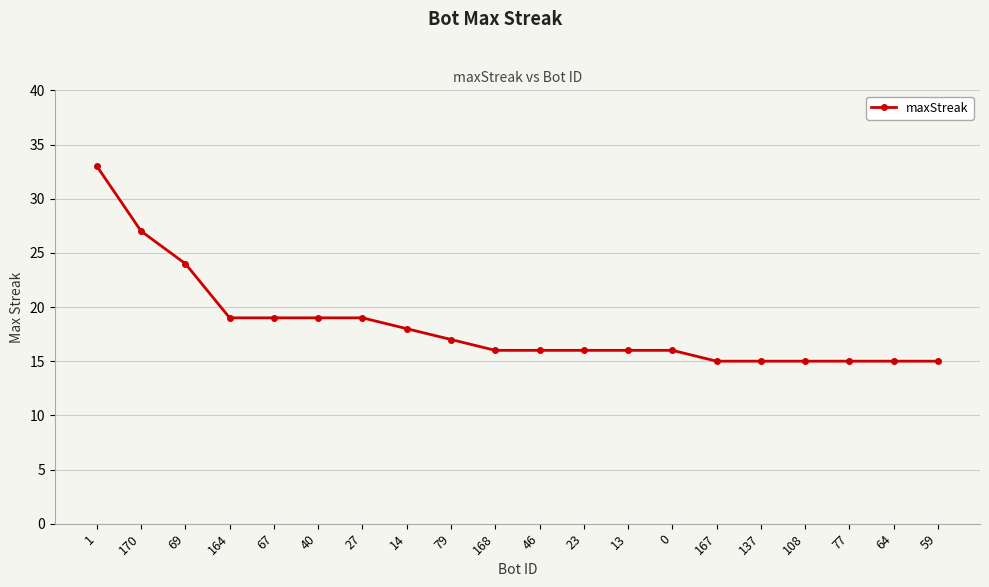

Reading left to right, what are all the values shown in this chart?

1=33	170=27	69=24	164=19	67=19	40=19	27=19	14=18	79=17	168=16	46=16	23=16	13=16	0=16	167=15	137=15	108=15	77=15	64=15	59=15